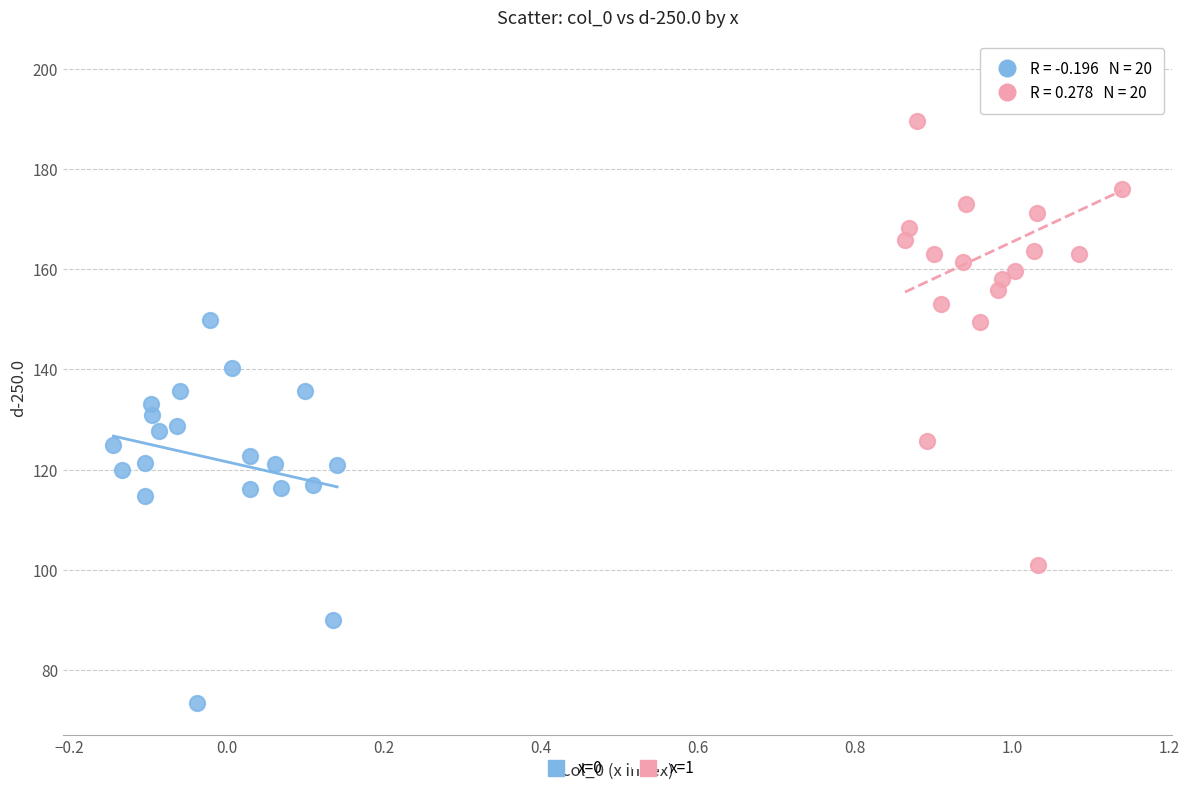

Which series has the largest Y range (max minus min)?

x=1